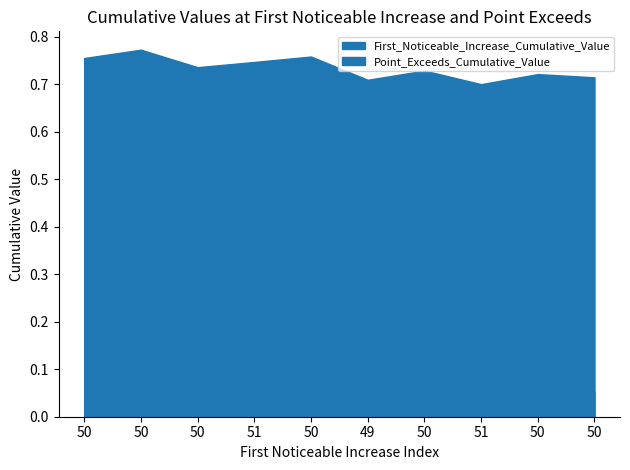

How many First_Noticeable_Increase_Cumulative_Value values are between 0 and 1?

10